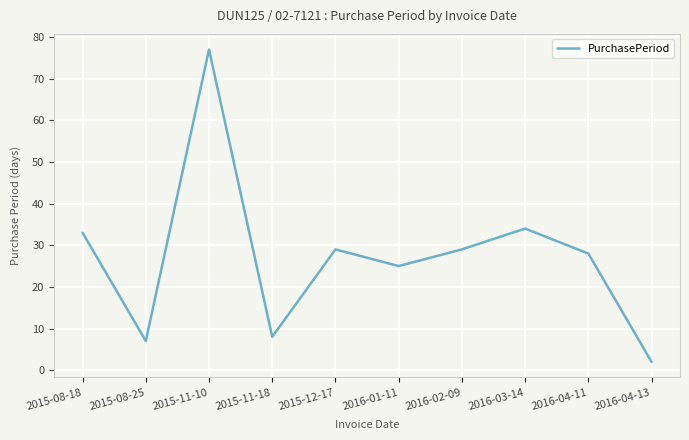

What is the change in value from 2015-08-25 to 2015-11-18?

+1